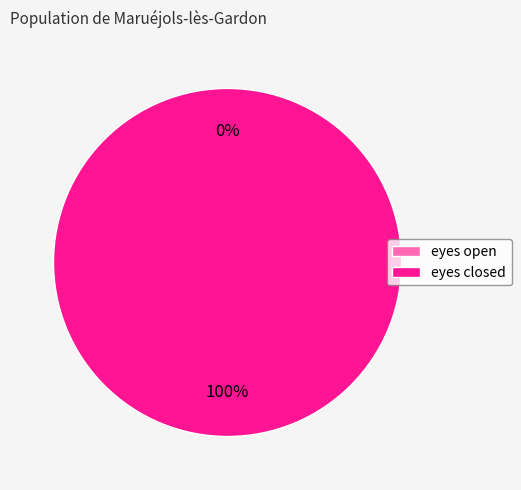

To the nearest percent, what is the difference between the eyes open and eyes closed slice percentages?

100%